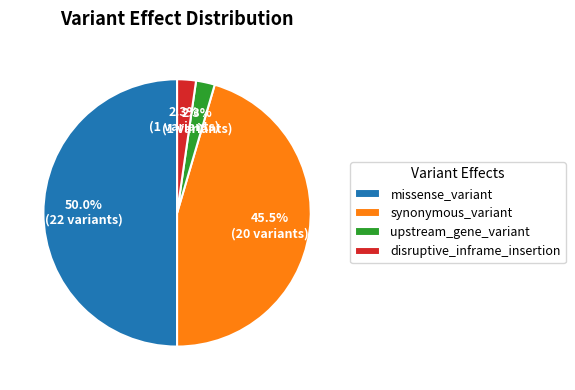

To the nearest percent, what is the difference between the largest and smallest slice percentages?

48%